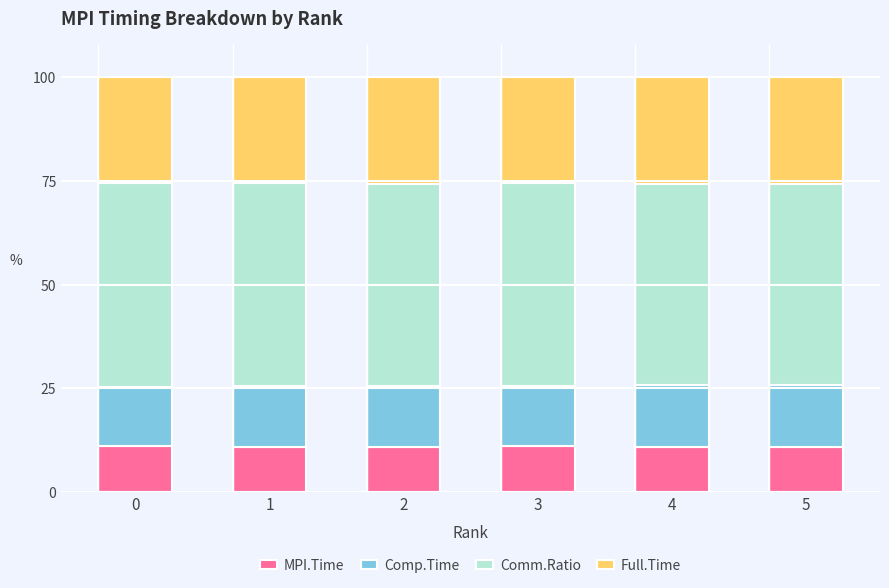

What is the average value of the MPI.Time series?

11.0